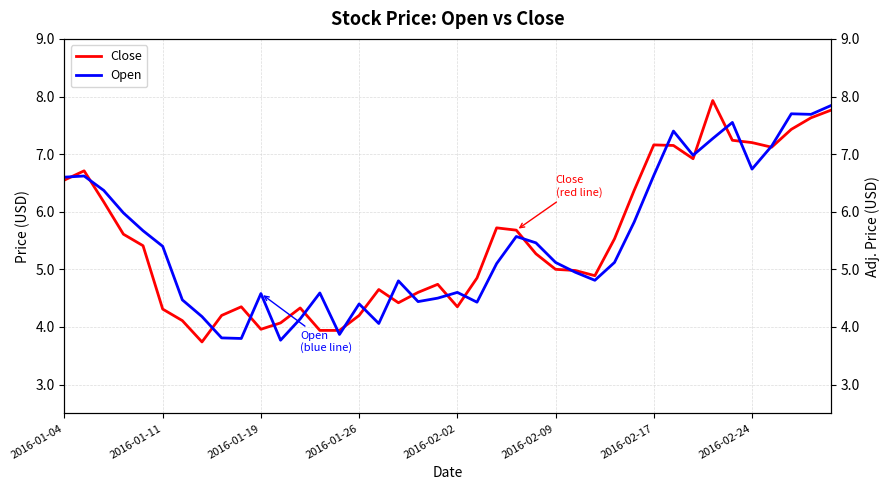

What is the highest value of the Open series?

7.8